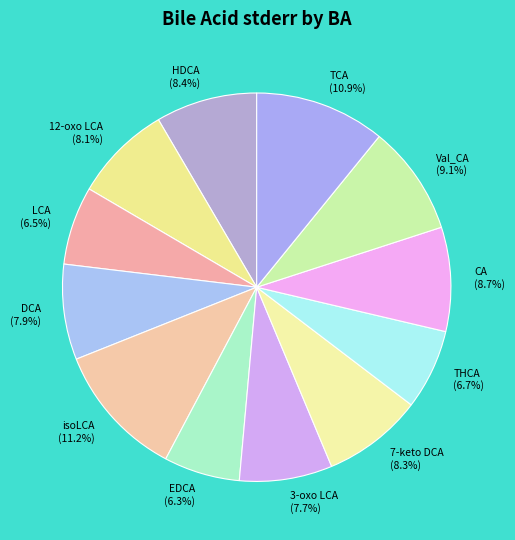

Does 7-keto DCA (8.3%) represent more than half of the total?

No